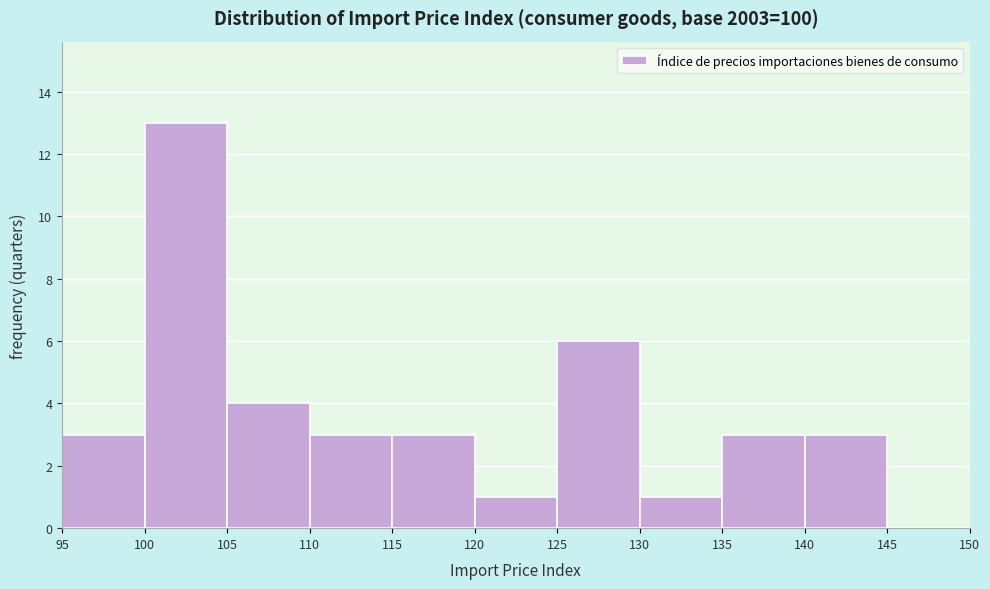

Reading left to right, transcribe this chart: for each bar, give the range it covers on the x-axis and its height. The values are not printed on the chart, so give them approximately, as read against the axis.

95 to 100: 3
100 to 105: 13
105 to 110: 4
110 to 115: 3
115 to 120: 3
120 to 125: 1
125 to 130: 6
130 to 135: 1
135 to 140: 3
140 to 145: 3
145 to 150: 0